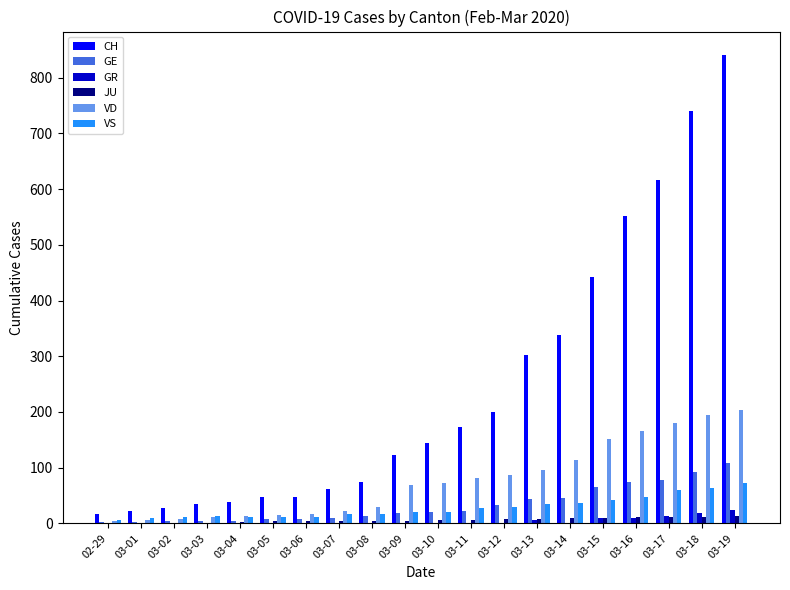

Read the VS value at 03-06.

12